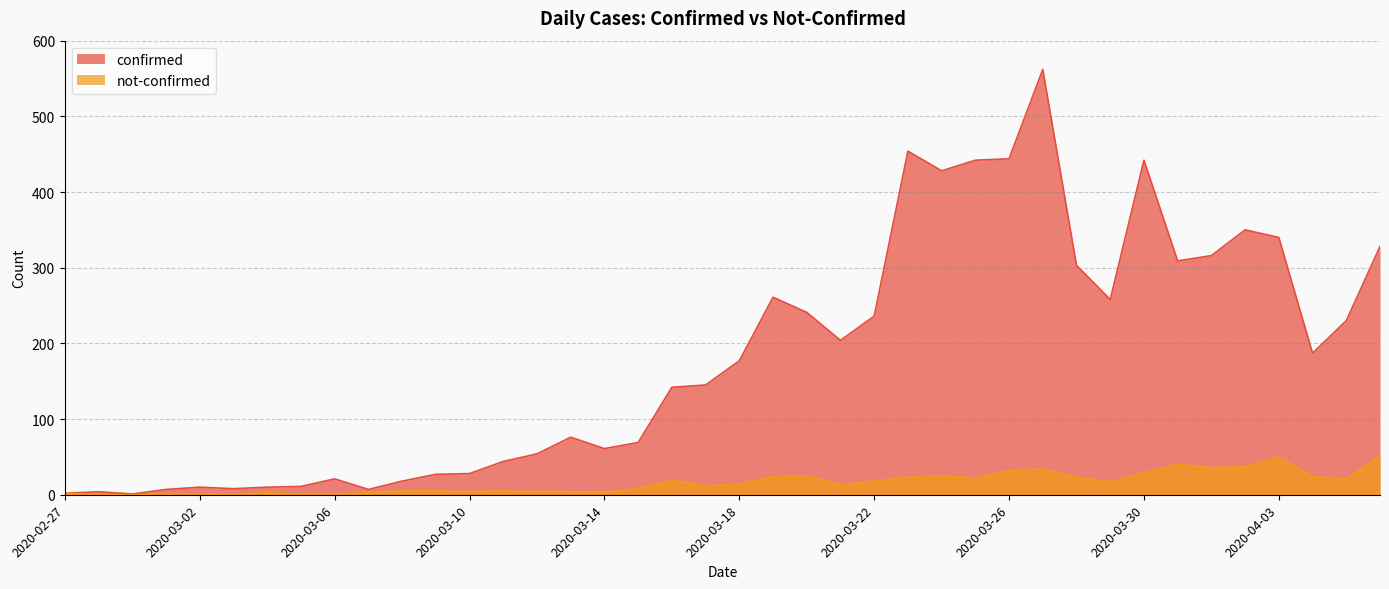

Which series has the largest range (max minus min)?

confirmed